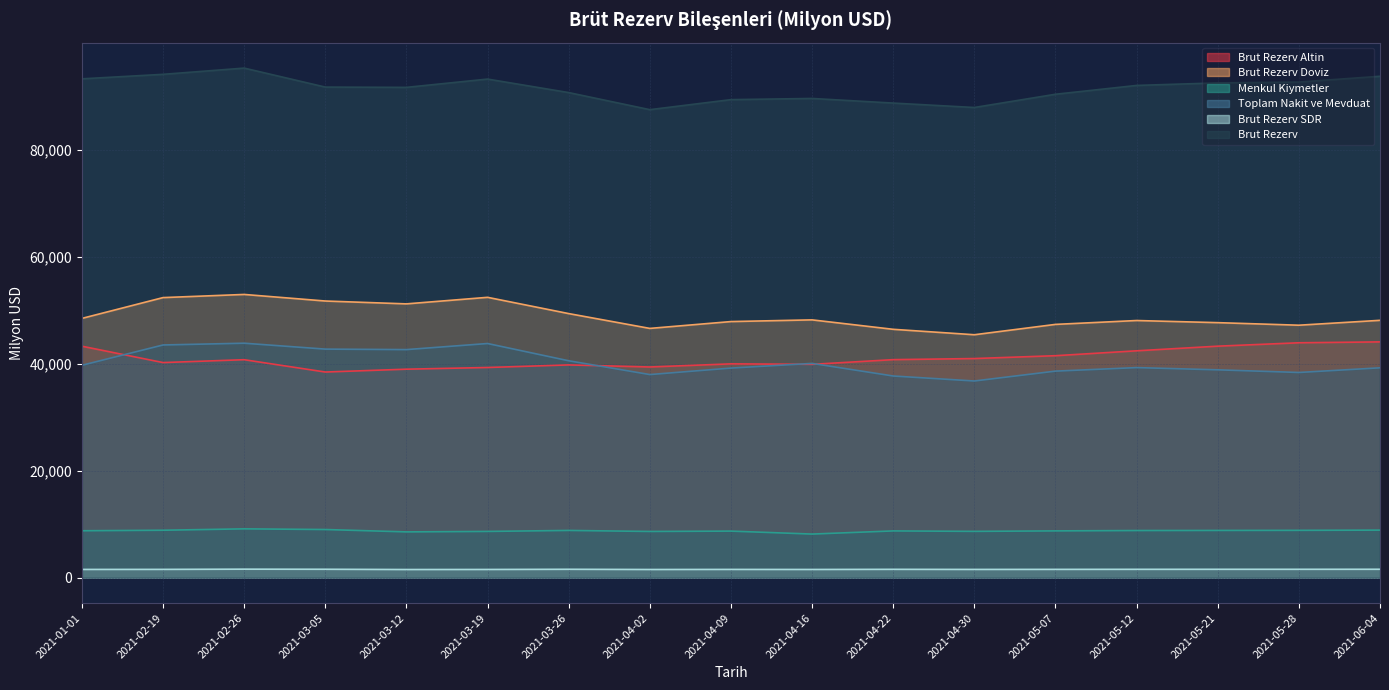

Reading left to right, extract all data points from this chart.

Brut Rezerv Altin: 43241.0	40184.0	40719.0	38416.0	38947.0	39263.0	39745.0	39361.0	39943.0	39855.0	40730.0	40936.0	41468.0	42383.0	43249.0	43883.0	44048.0
Brut Rezerv Doviz: 48437.1	52325.9	52914.5	51686.4	51152.2	52375.8	49336.6	46568.4	47845.6	48163.5	46398.5	45384.2	47318.8	48041.6	47644.3	47166.3	48078.4
Brut Rezerv SDR: 1527.9	1538.0	1579.5	1560.6	1511.8	1522.2	1556.5	1516.6	1531.4	1521.5	1547.5	1529.8	1539.2	1549.4	1553.7	1554.7	1559.6
Menkul Kiymetler: 8756.6	8852.0	9111.3	8986.4	8543.9	8631.1	8815.5	8624.2	8690.0	8136.2	8724.7	8641.7	8731.2	8797.0	8814.6	8832.3	8873.8
Toplam Nakit ve Mevduat: 39680.5	43474.0	43803.1	42700.1	42608.4	43744.7	40521.1	37944.3	39155.7	40027.3	37673.8	36742.5	38587.6	39244.6	38829.7	38334.1	39204.6
Brut Rezerv: 93206.0	94048.0	95213.0	91663.0	91611.0	93161.0	90638.0	87446.0	89320.0	89540.0	88676.0	87850.0	90326.0	91974.0	92447.0	92604.0	93686.0